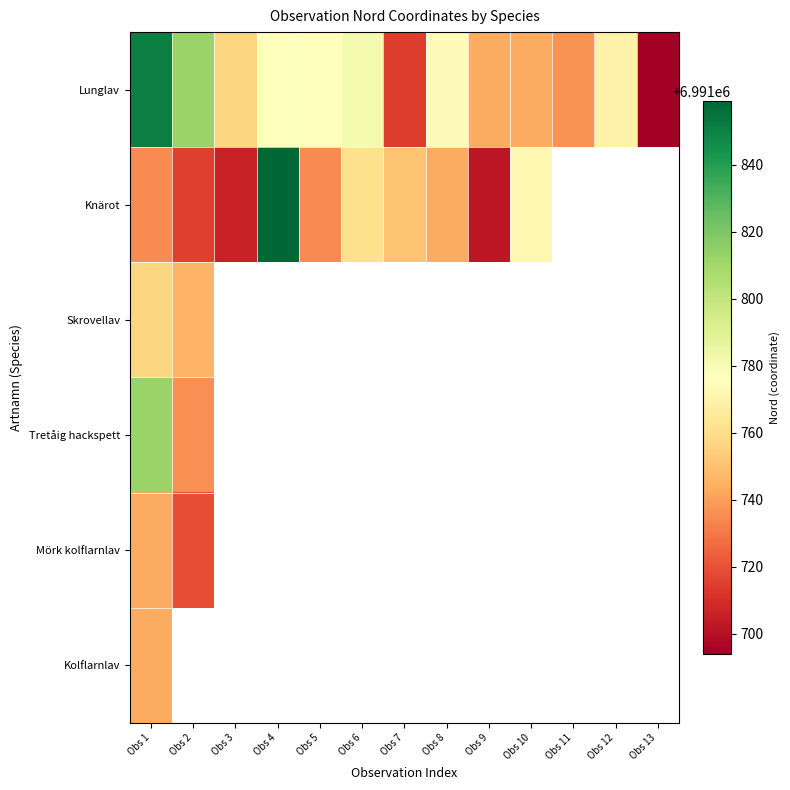

Which label corresponds to the largest value in the chart?

Obs 4